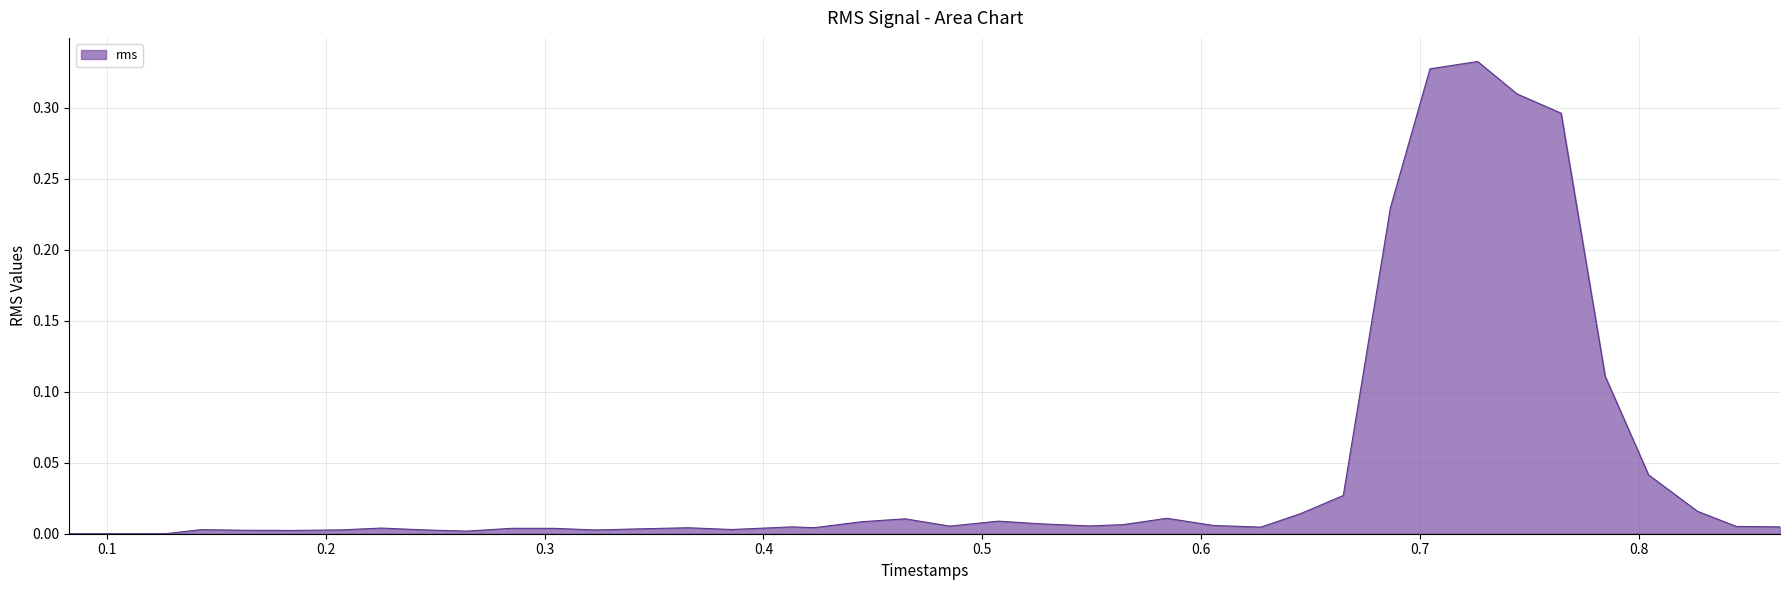

How many lines are shown in the chart?

1